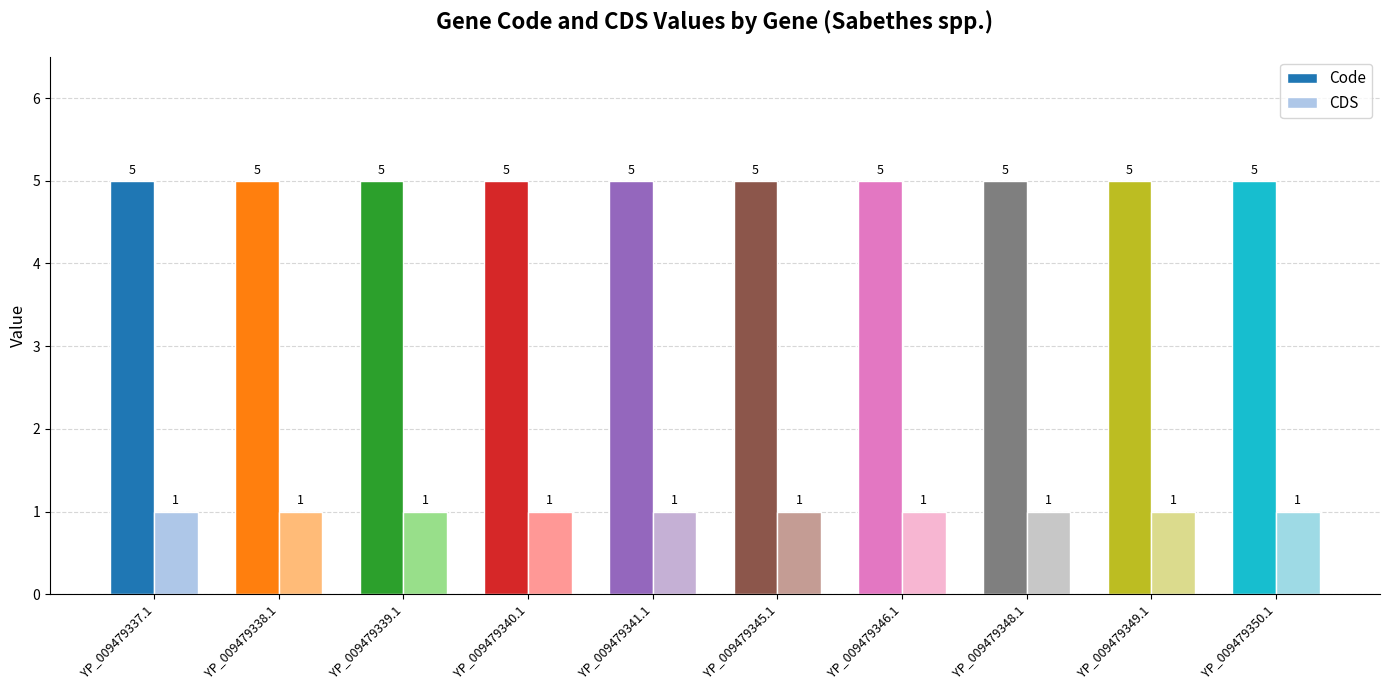

At how many categories does at least one series exceed 3?

10